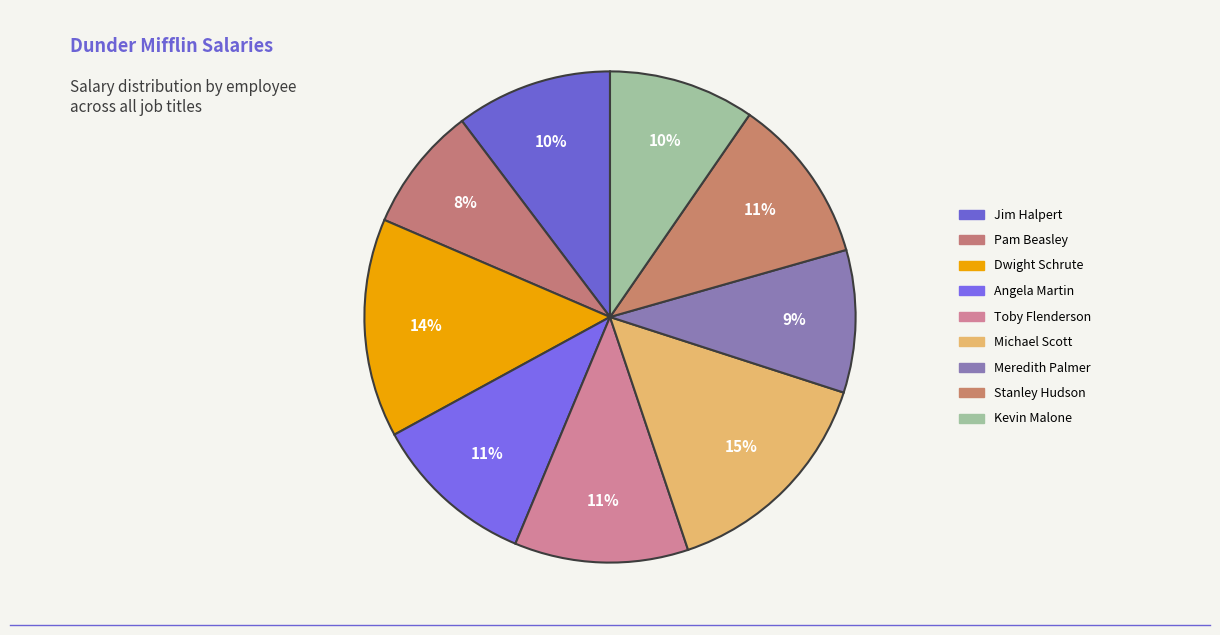

How many slices are in this pie chart?

9